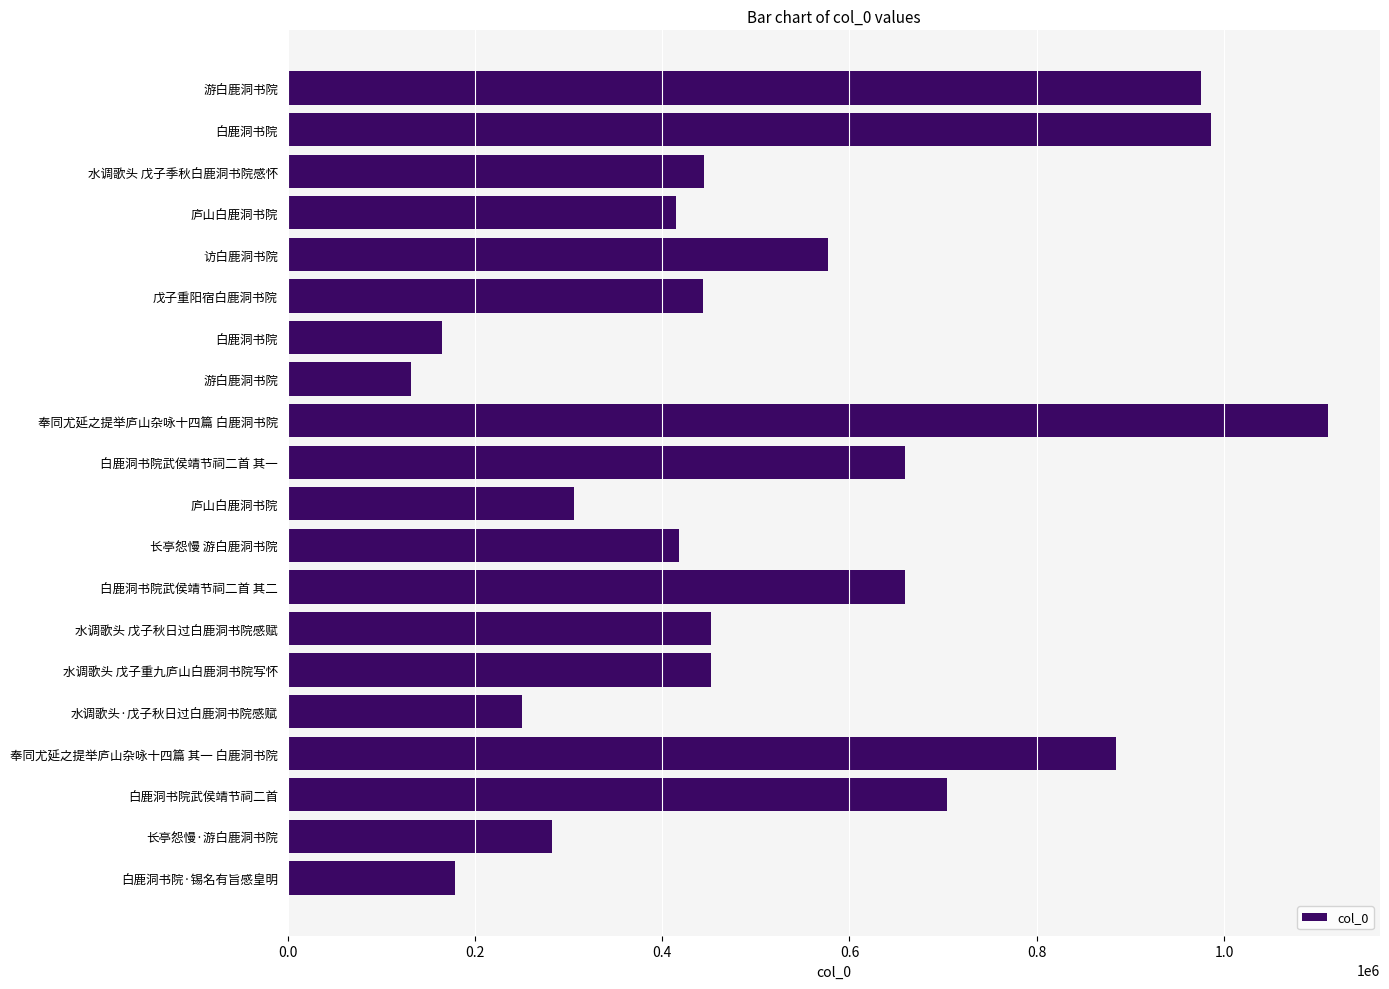

Are the bars horizontal?

Yes